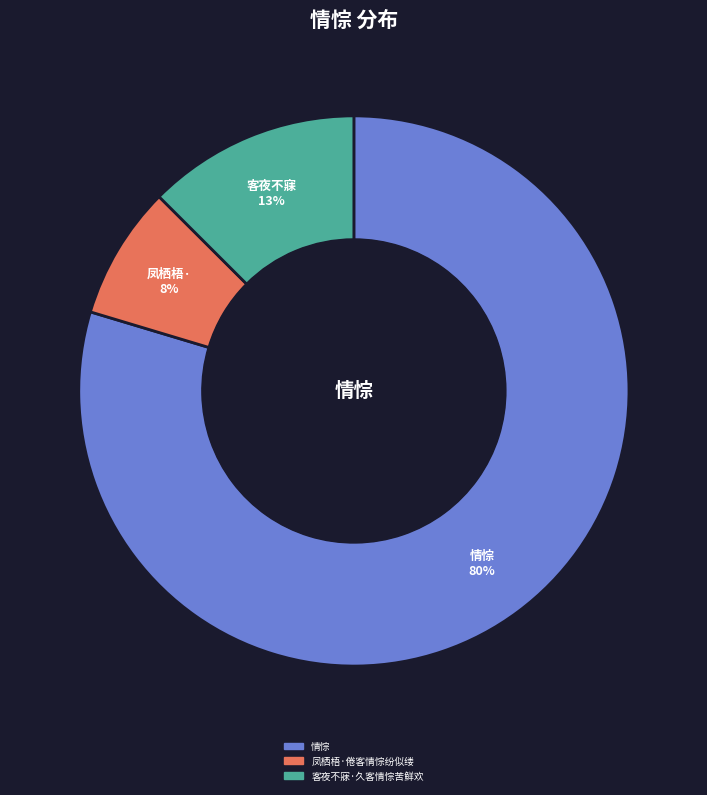

Between 客夜不寐·久客情悰苦鲜欢 and 情悰, which is larger?

情悰